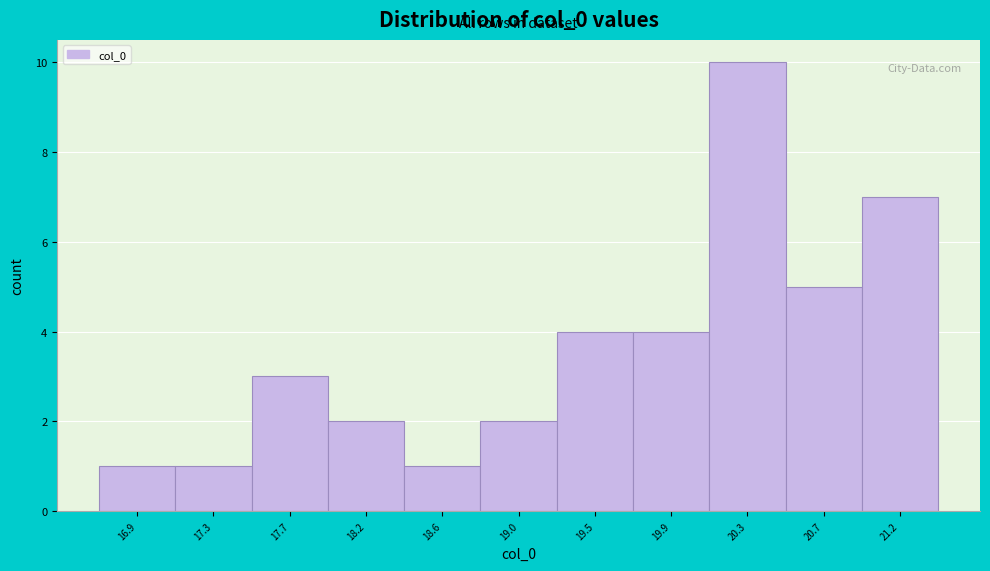

Reading right to left, extract all data points from this chart.

21.2=7	20.7=5	20.3=10	19.9=4	19.5=4	19.0=2	18.6=1	18.2=2	17.7=3	17.3=1	16.9=1